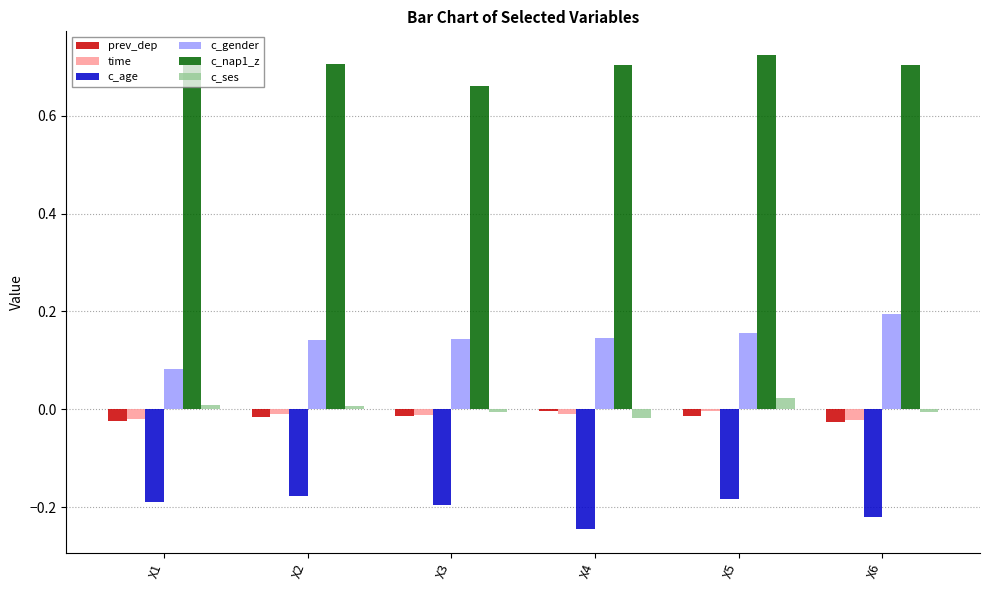

What is the sum of all c_gender values?

0.9